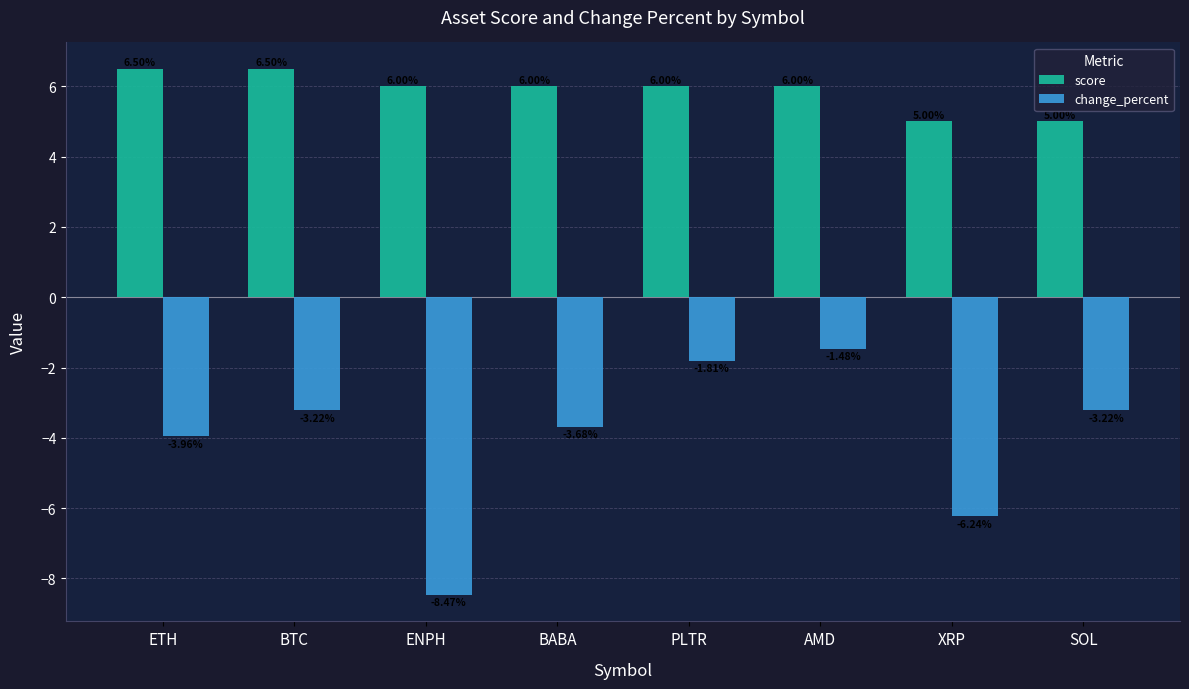

How many data points does each series have?

8